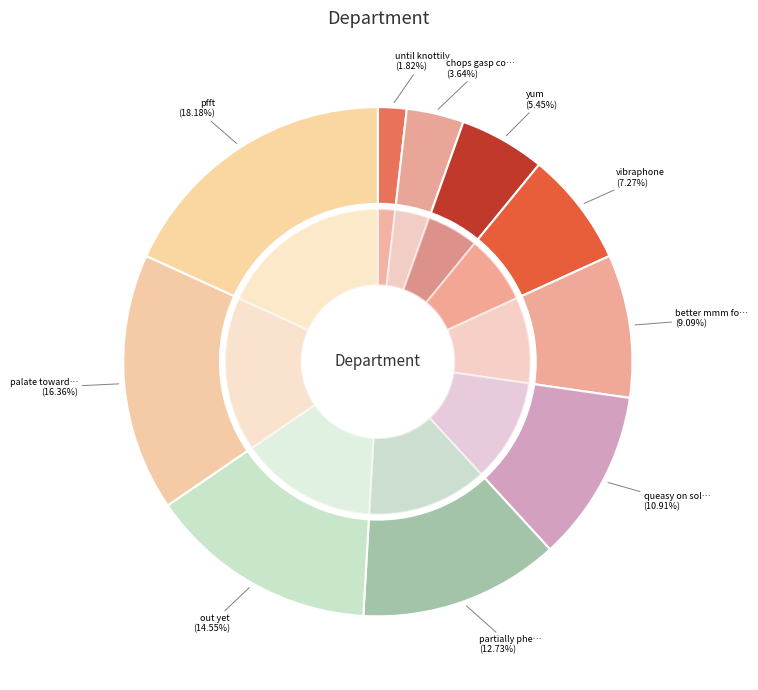

How many segments does this pie chart have?

10